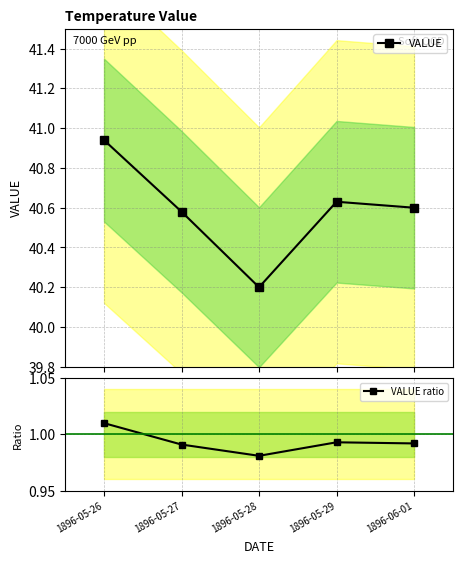

Where is the first local maximum for VALUE ratio?

1896-05-29